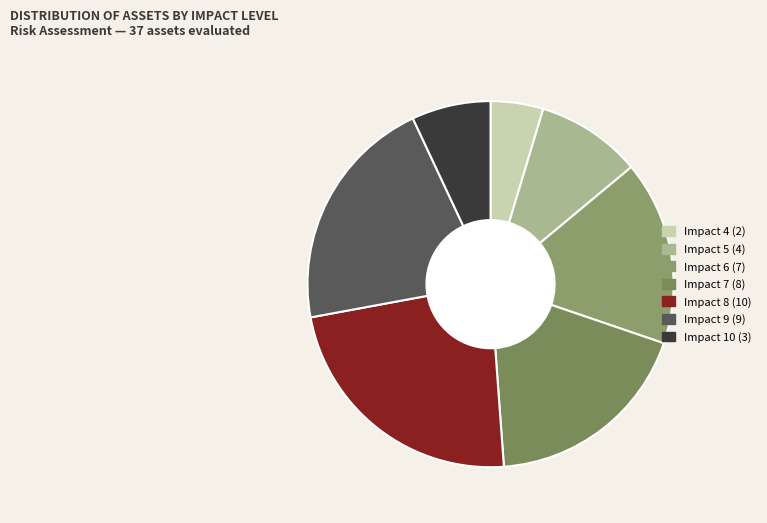

Which category has the smallest portion of the pie?

Impact 4